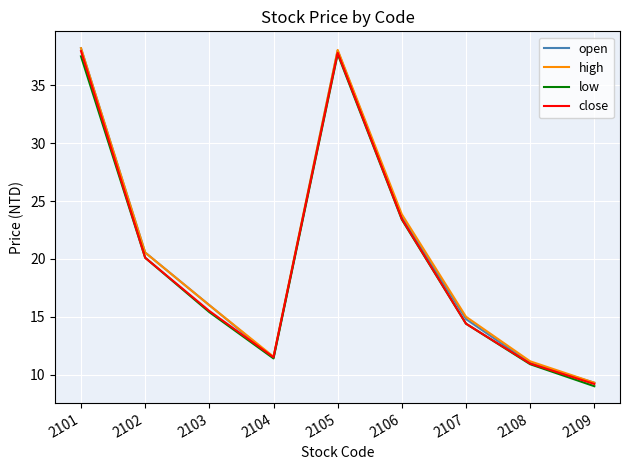

How many lines are shown in the chart?

4